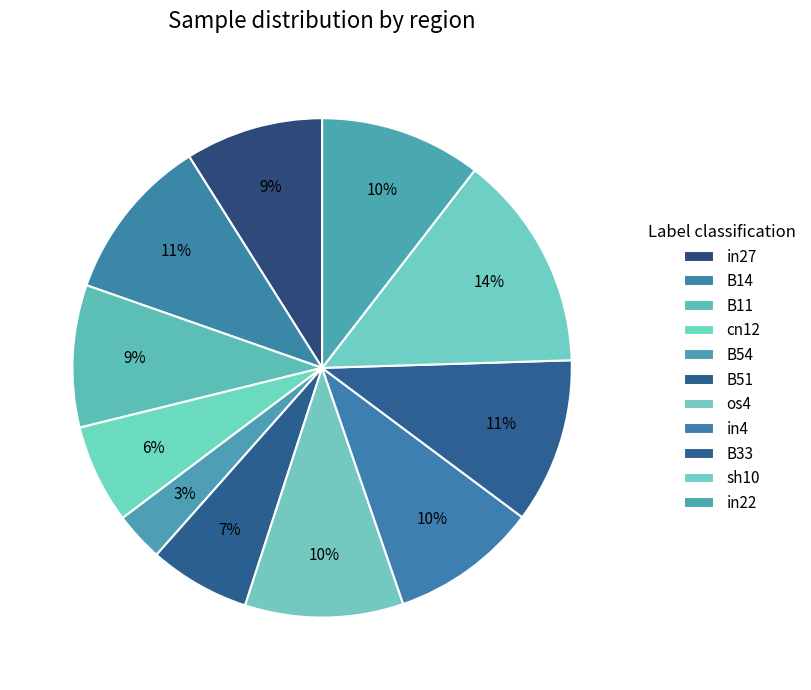

How many segments does this pie chart have?

11